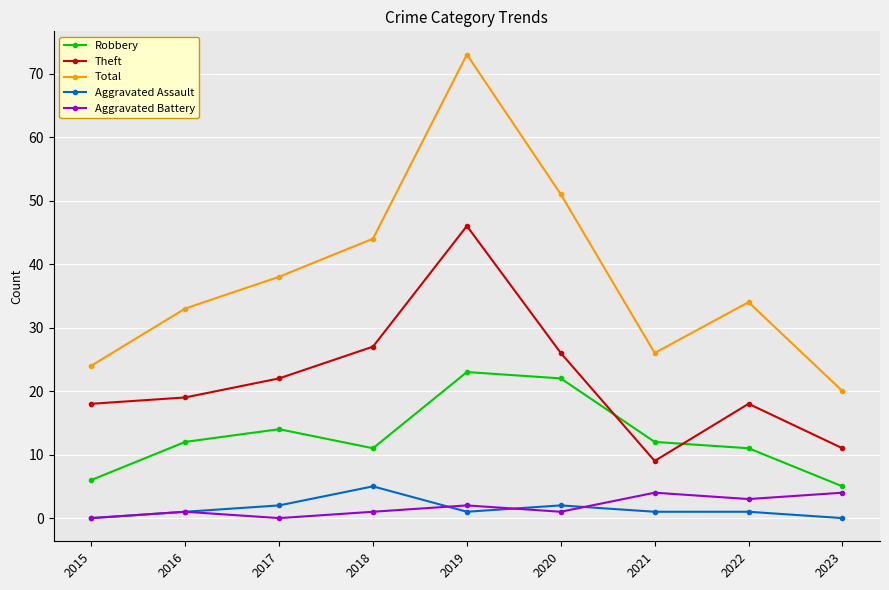

True or false: Theft and Total intersect in this chart.

False